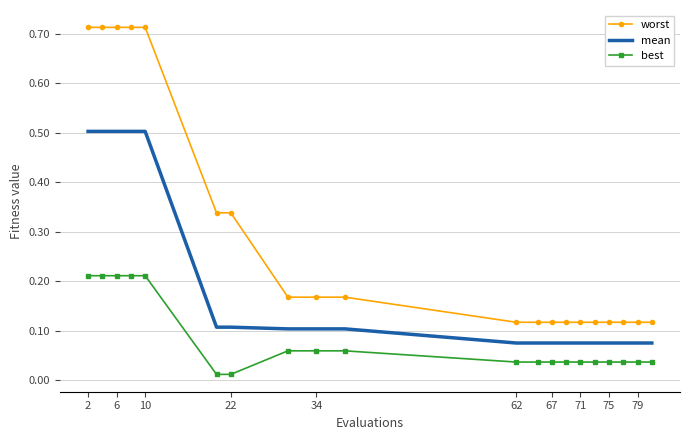

True or false: worst and best intersect in this chart.

False